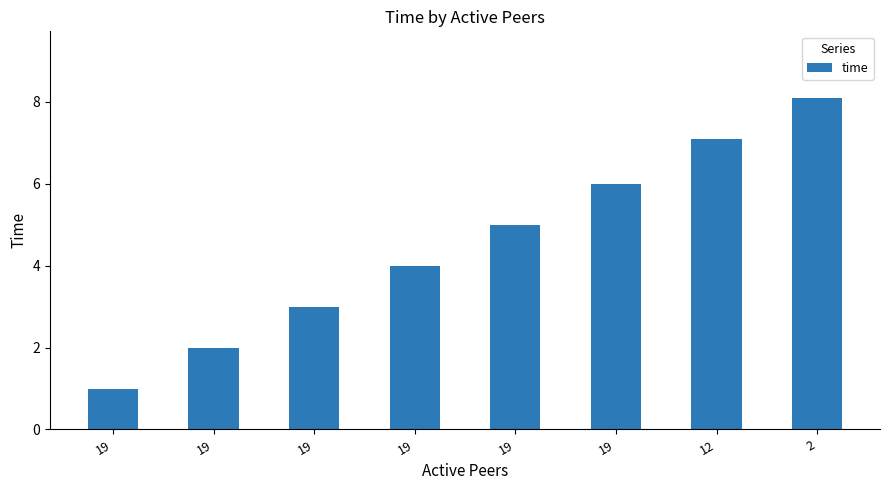

Where does the data first go above 5?

19